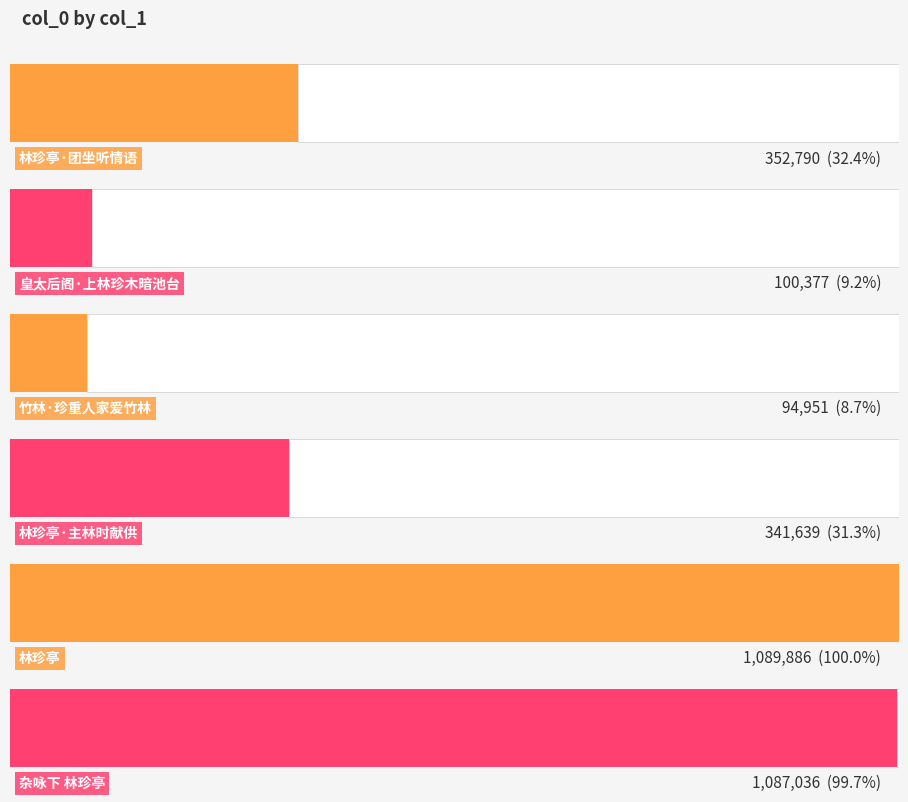

Reading left to right, list all the values displayed in this chart.

352790	100377	94951	341639	1089886	1087036